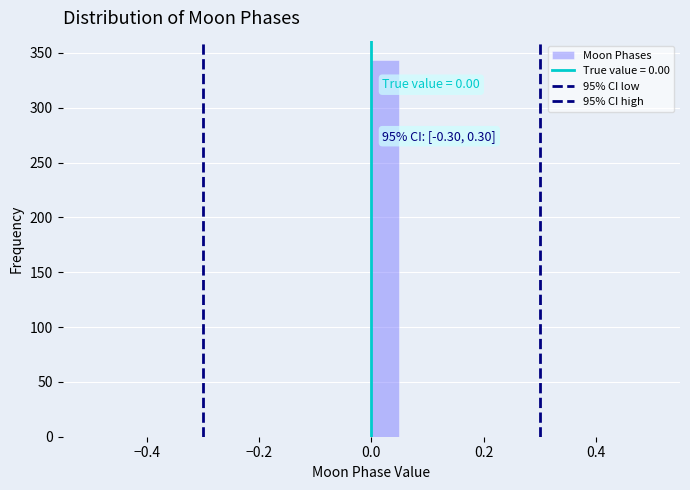

Around what value on the x-axis is the tallest bar? Give the approximate position of its centre, as read against the axis.

0.02